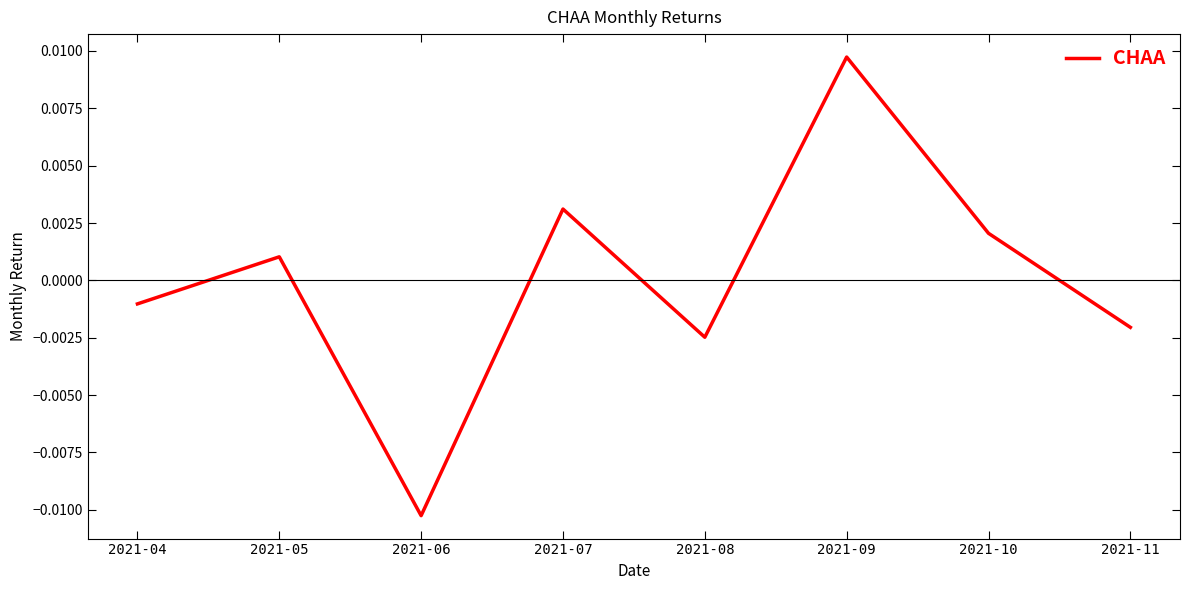

Which category has the lowest value across all series?

2021-06